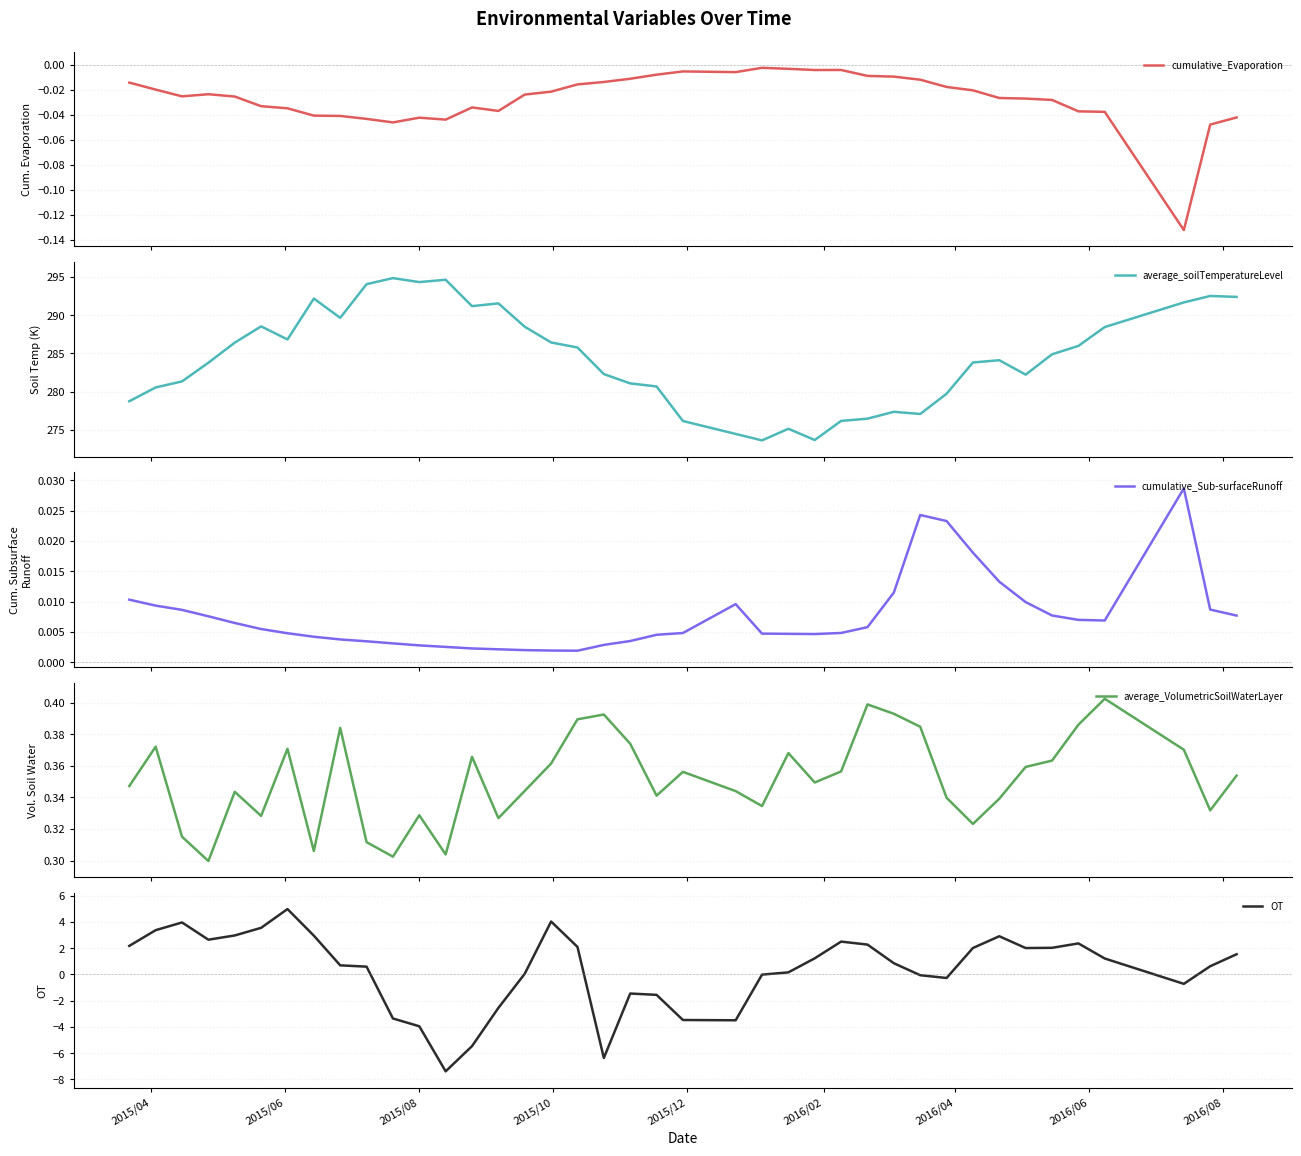

What is the minimum value for OT?

-7.4